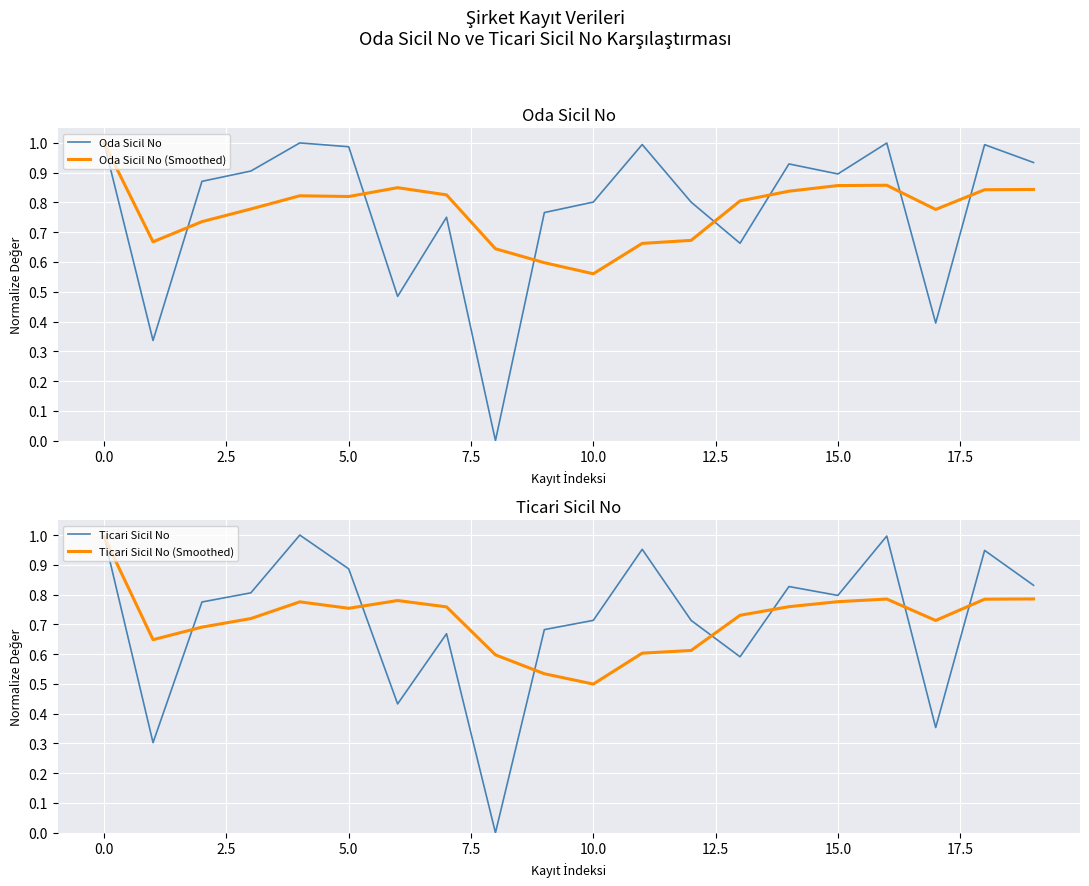

Is it true that Ticari Sicil No equals 0.8 at 15.0?

True